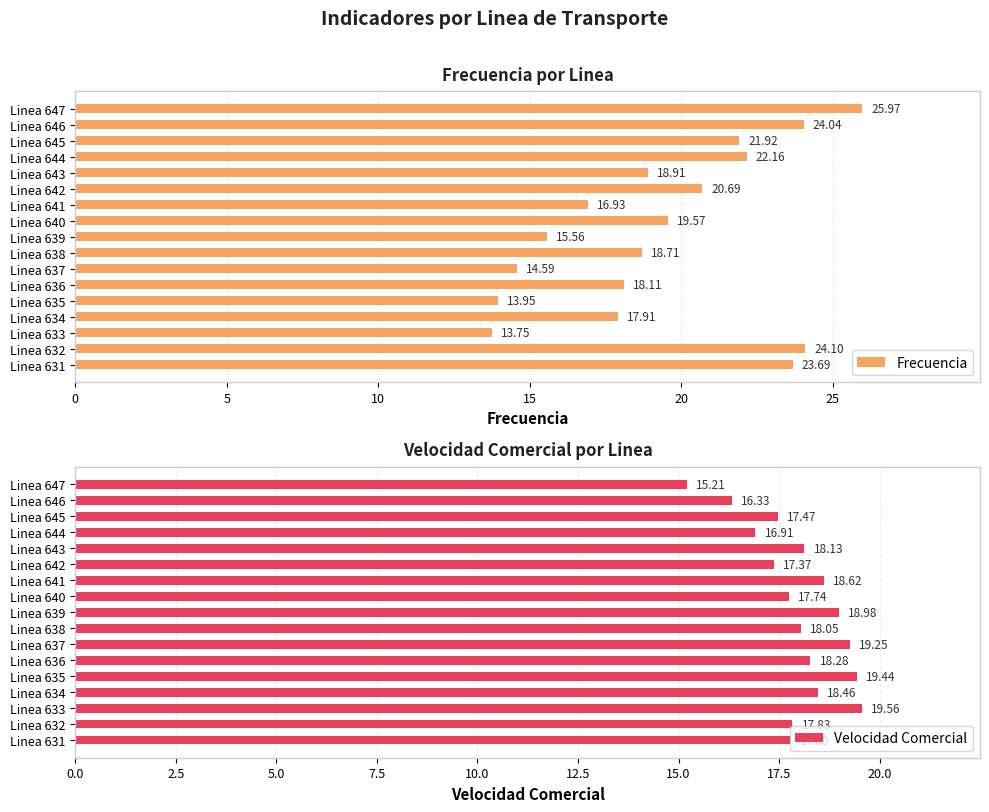

Does the chart contain any negative values?

No